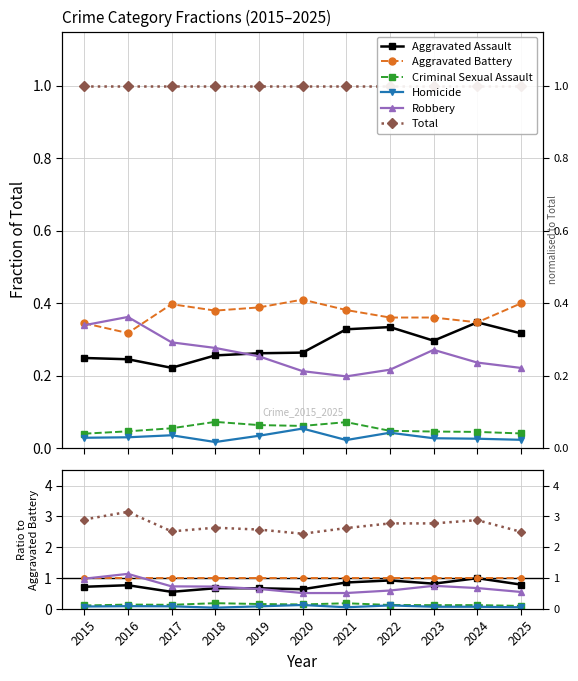

The Aggravated Battery series shows 0.6 at 2019. True or false?

False